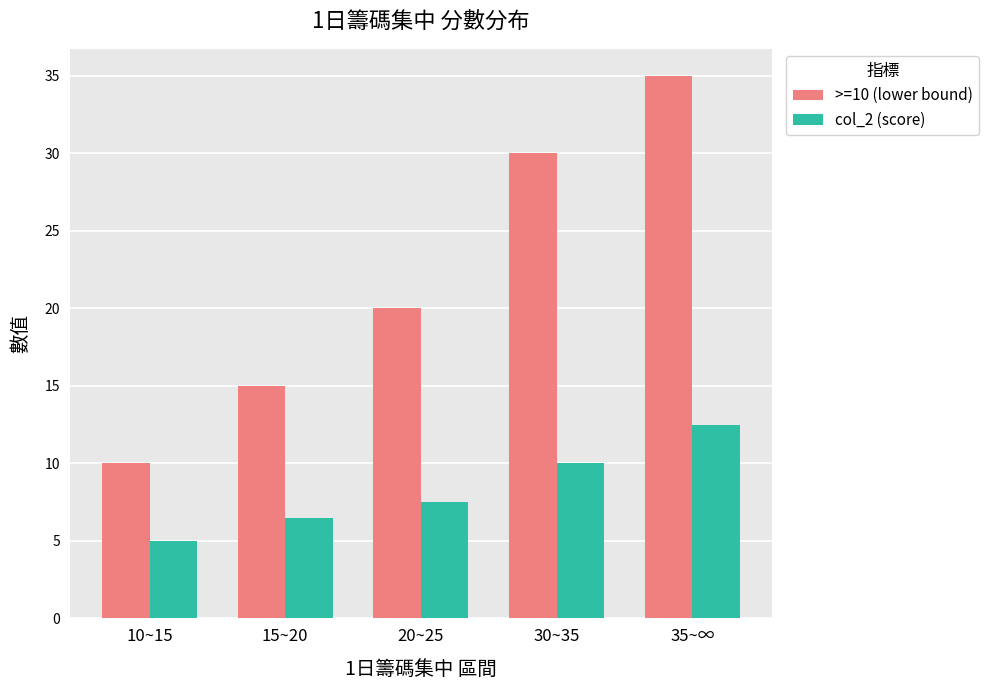

Reading left to right, list all the values displayed in this chart.

>=10 (lower bound): 10.0	15.0	20.0	30.0	35.0
col_2 (score): 5.0	6.5	7.5	10.0	12.5